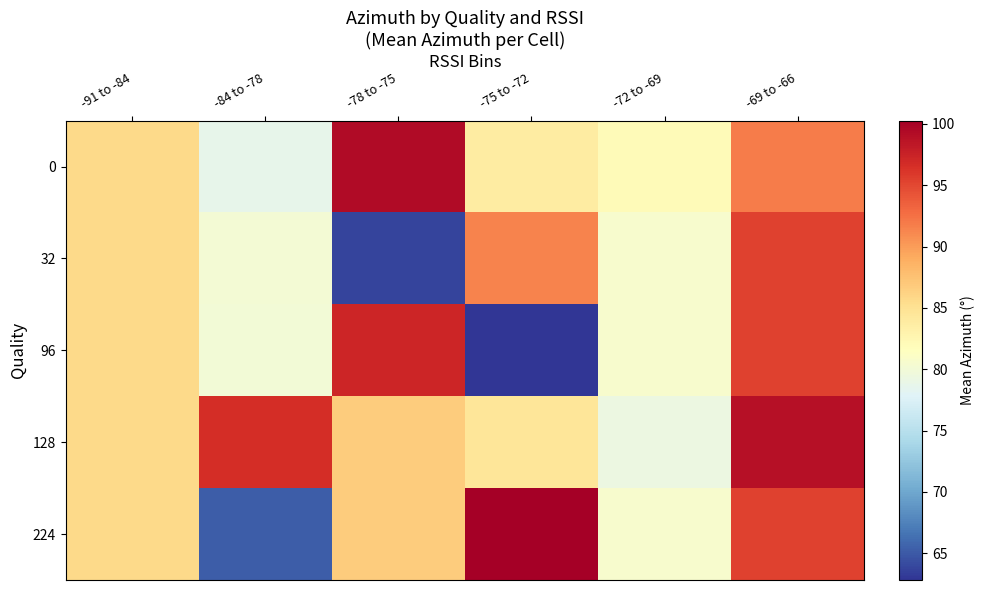

At which category is the sum across all series the highest?

-69 to -66